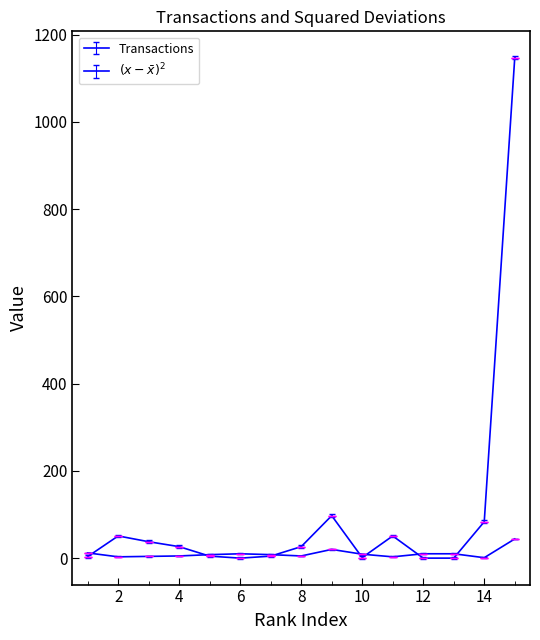

Where does the Transactions series first go above 8?

1